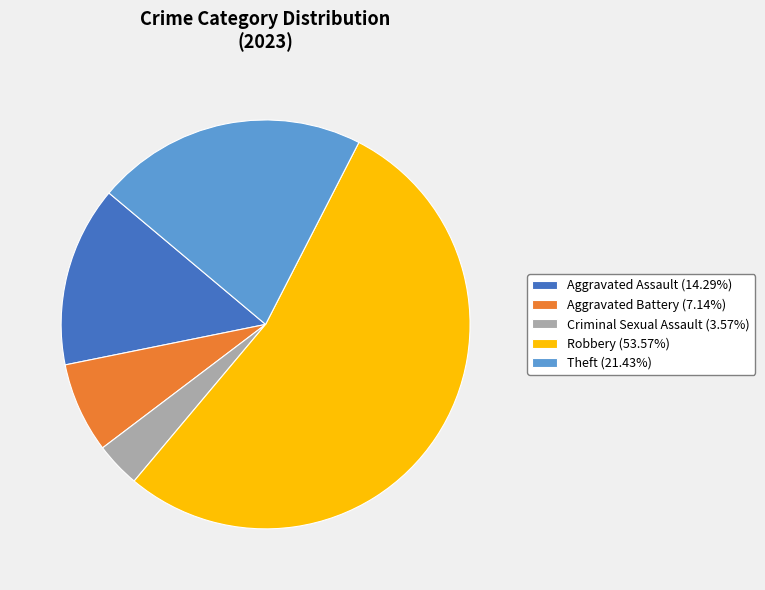

Does any single category account for the majority?

Yes